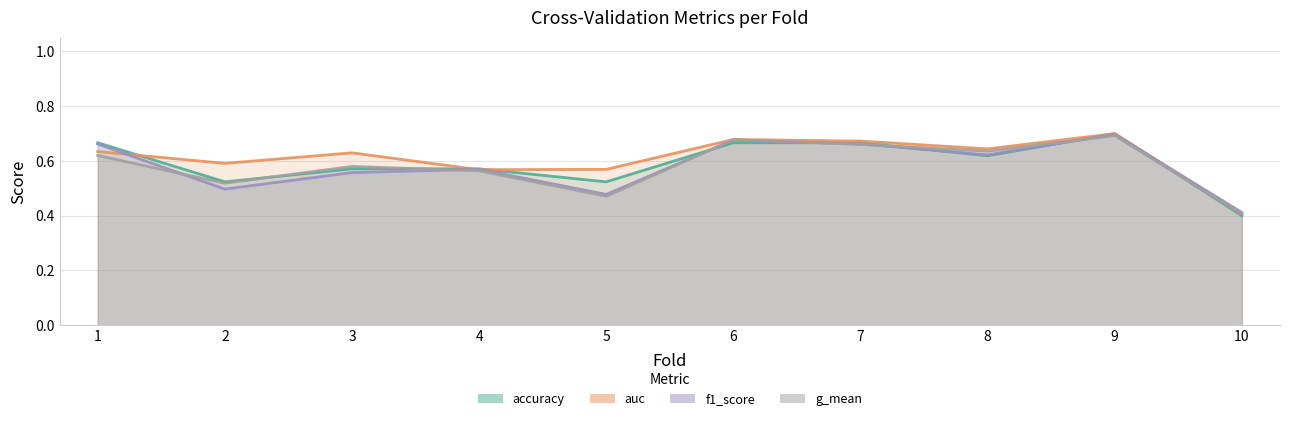

True or false: g_mean and auc cross at least once.

False